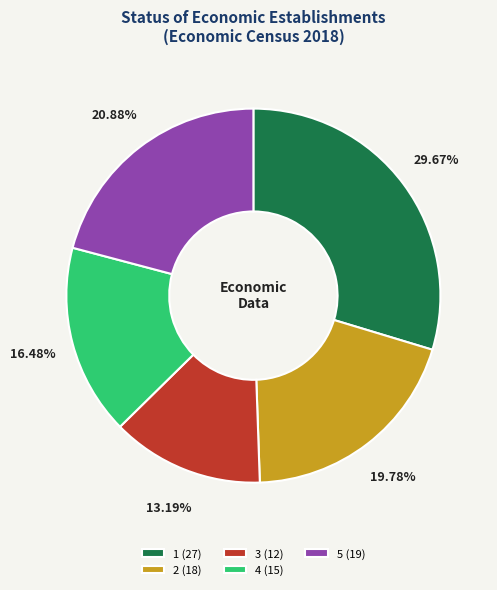

Count the number of slices in the pie.

5